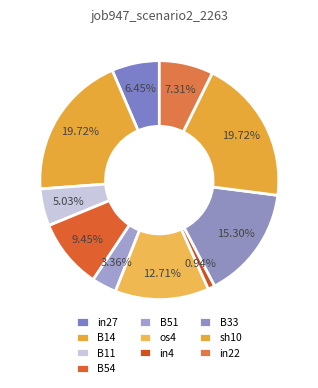

Count the number of slices in the pie.

10